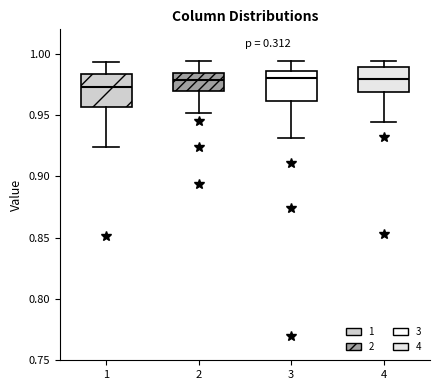

Which box has the lowest median line?

1